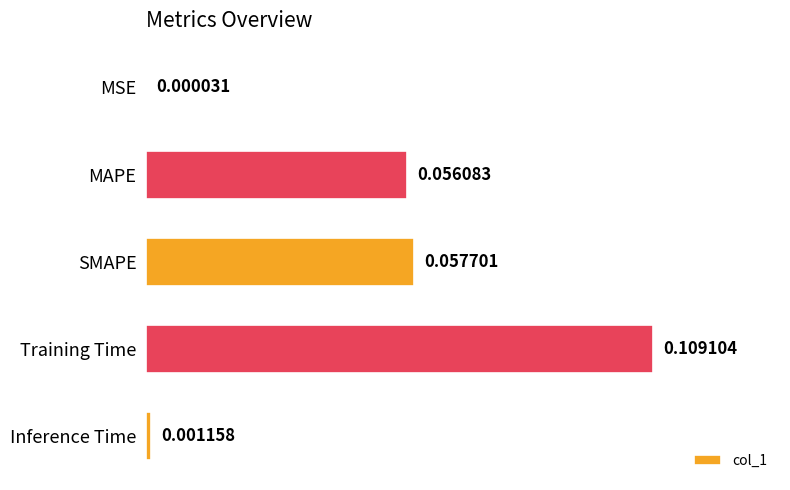

Which has a higher value, Training Time or Inference Time?

Training Time